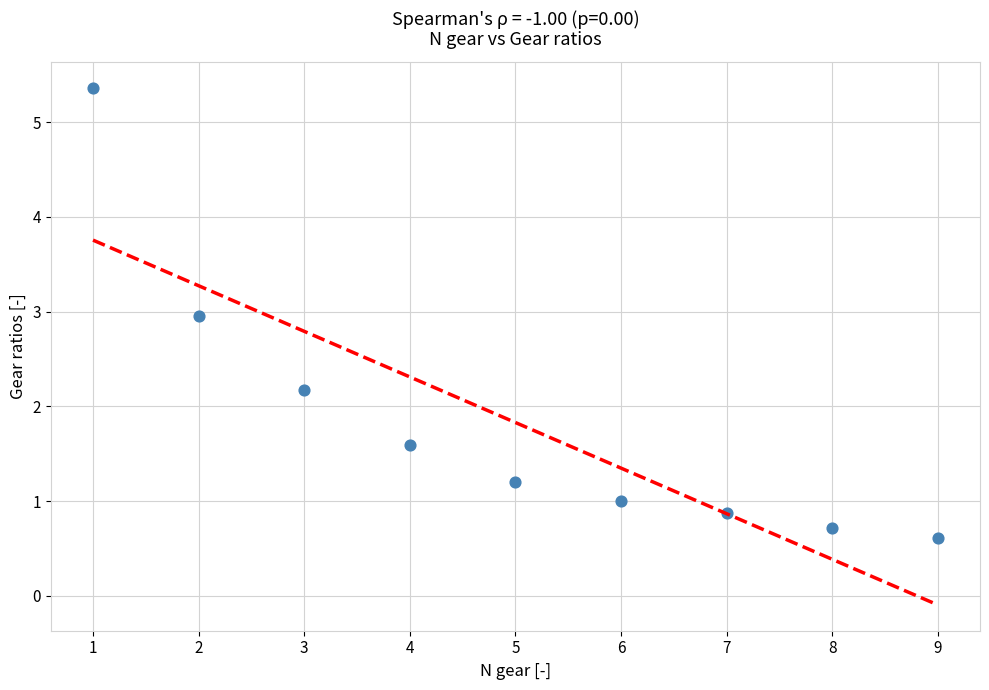

What is the range of X values (max minus min)?

8.0